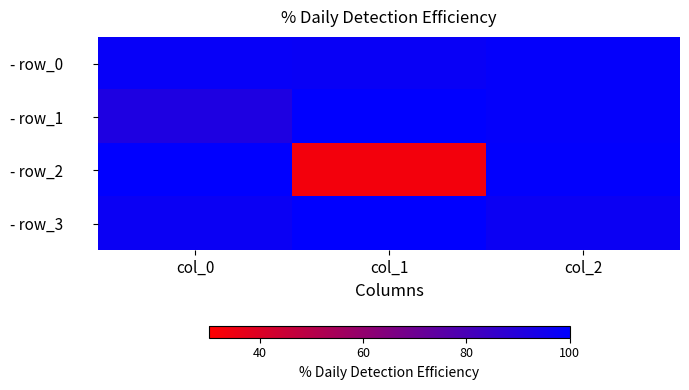

Which has a higher value, col_2 or col_1?

col_2